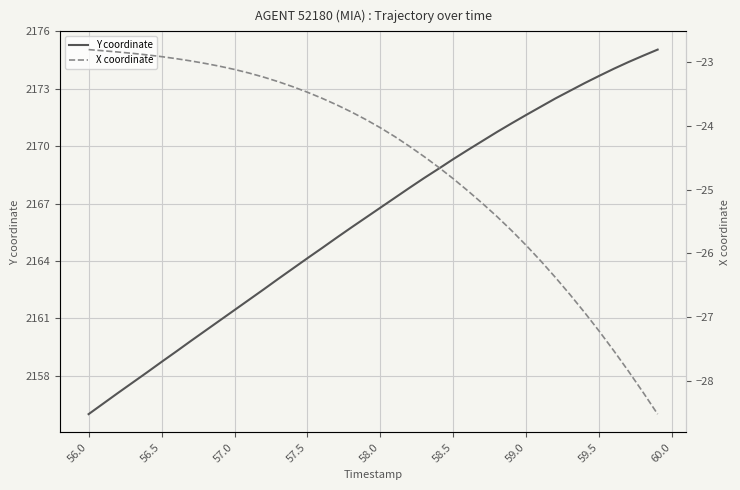

How many lines are shown in the chart?

2